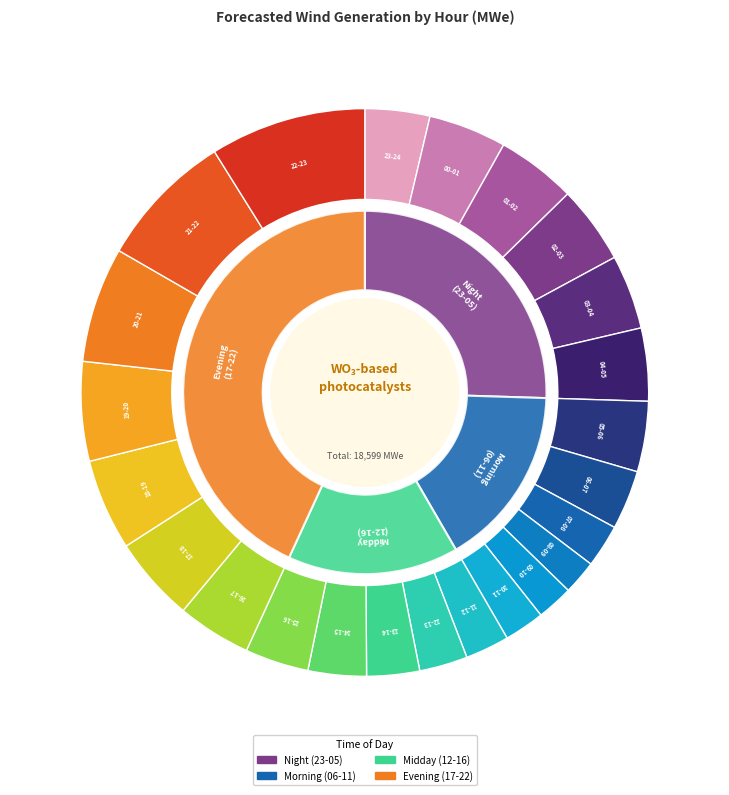

To the nearest percent, what is the difference between the 05-06 and 18-19 slice percentages?

1%